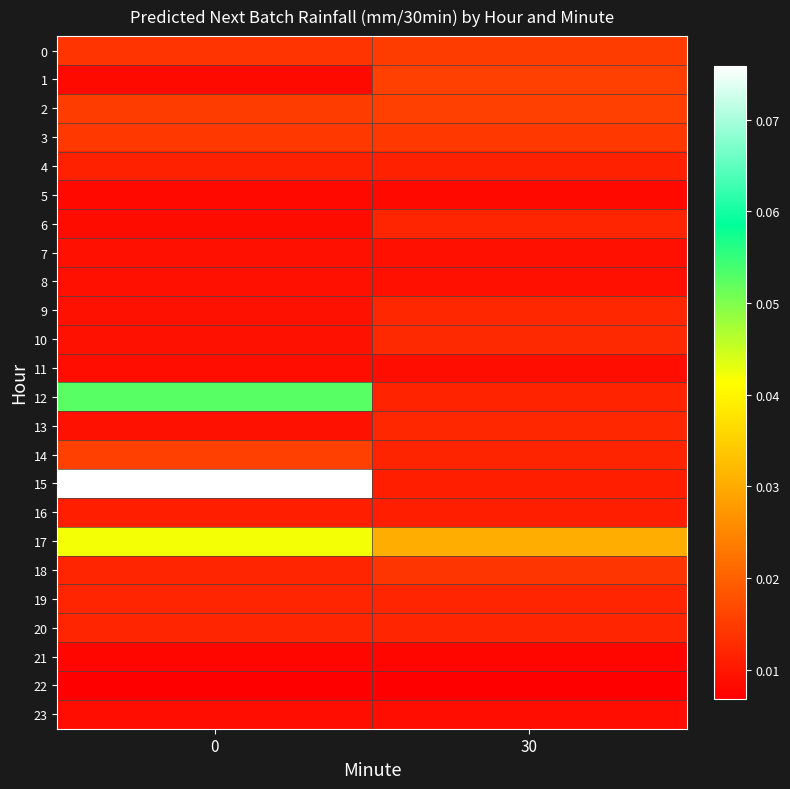

Which has a higher value, 0 or 30?

30